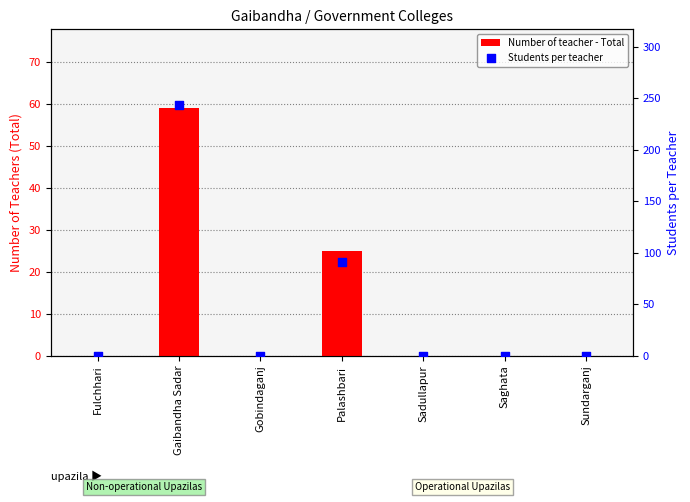

Which series contains the lowest Y value?

Number of teacher - Total